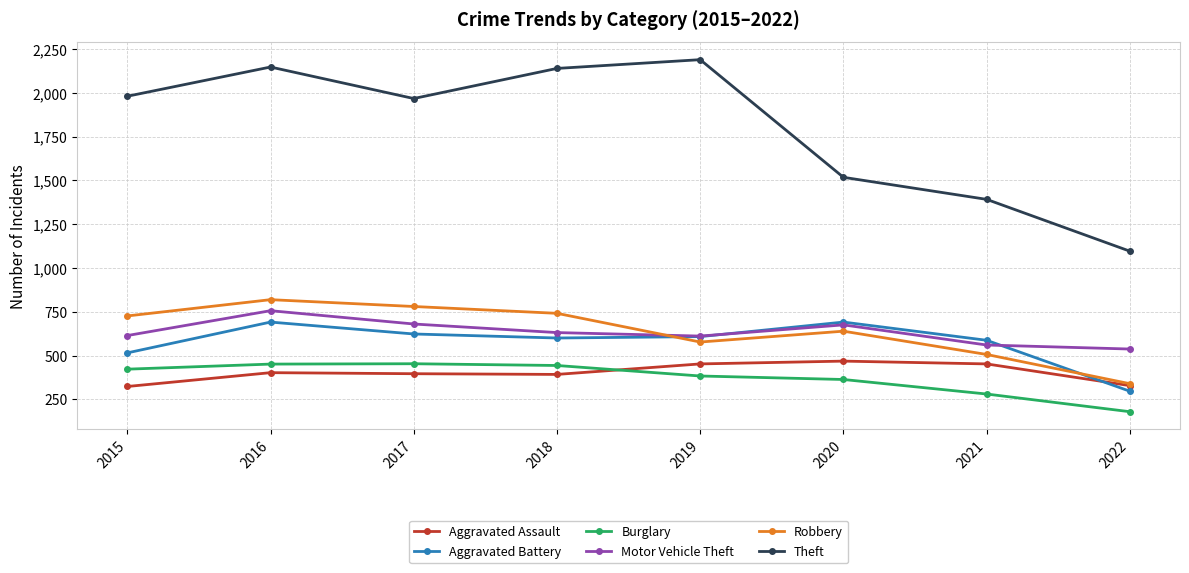

Where is Aggravated Battery nearest to the value 493?

2015